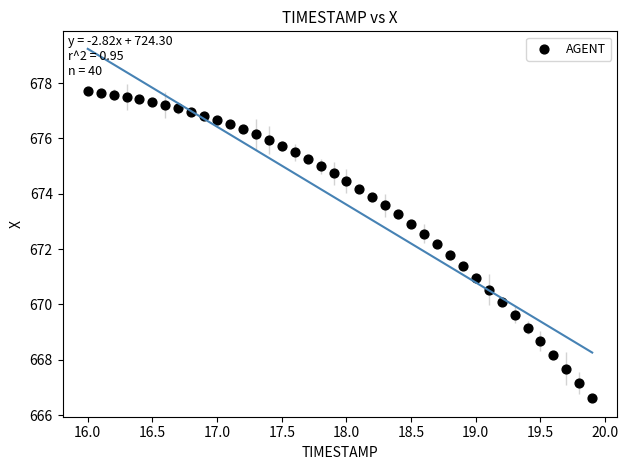

What is the range of Y values (max minus min)?

11.1